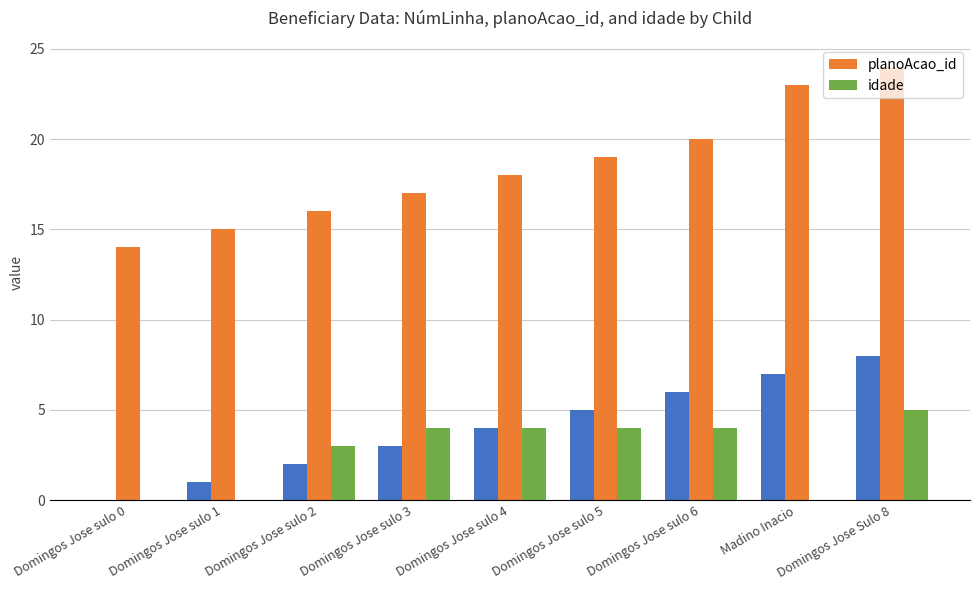

Count the number of categories in the chart.

9